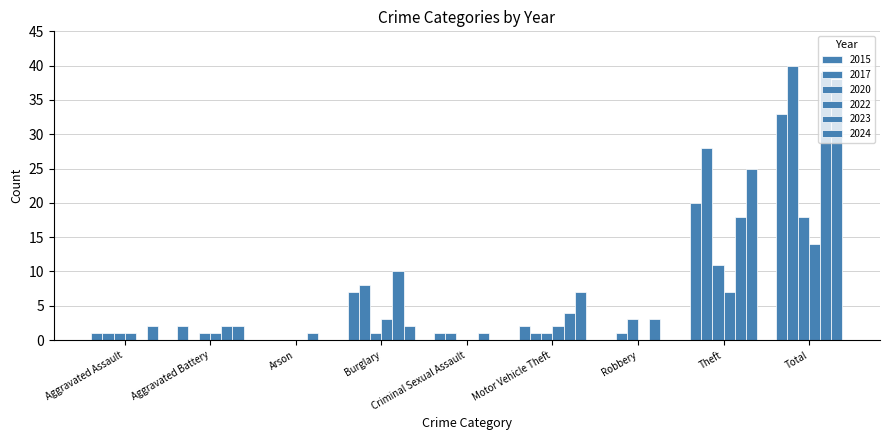

Are the bars grouped side by side (vs. stacked)?

Yes